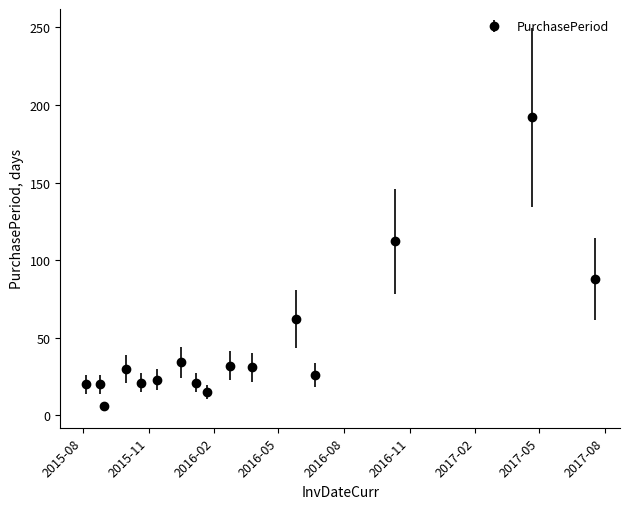

What is the difference between the second highest and minimum values?

106